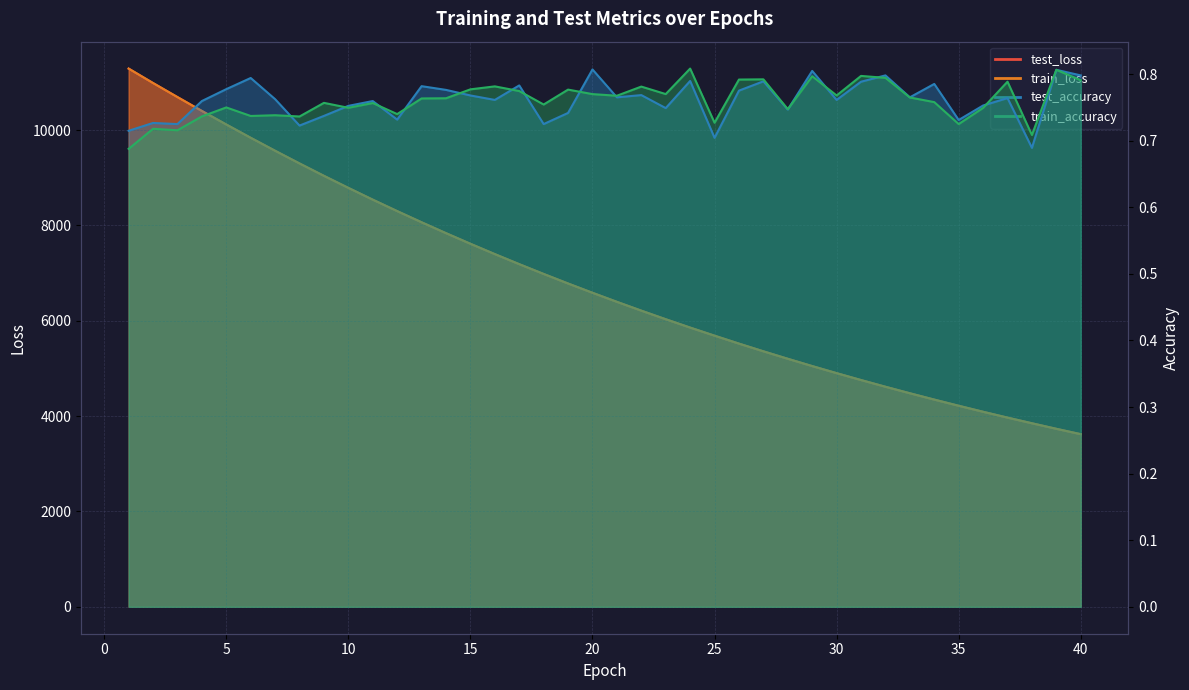

What is the minimum value for test_loss?

3621.6